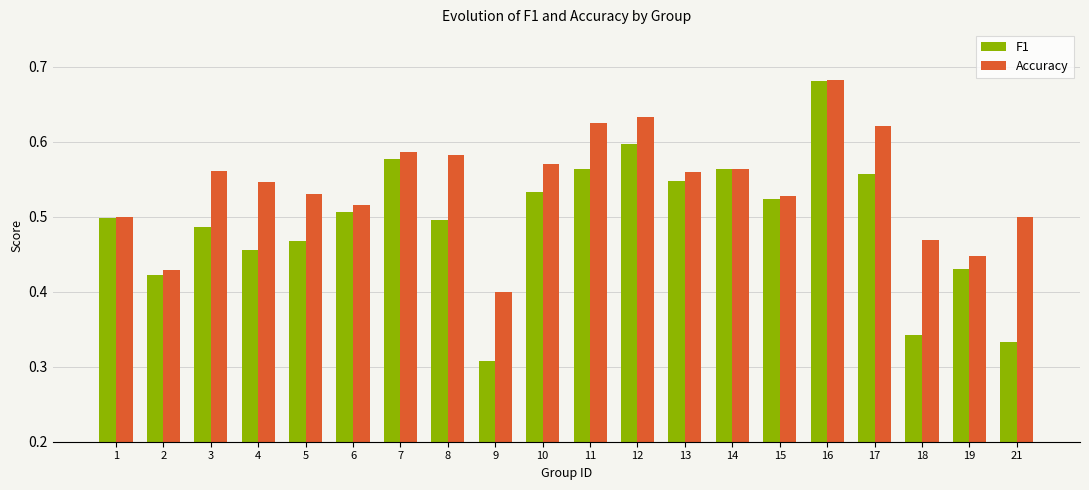

What is the total value across all series at 6?

1.0